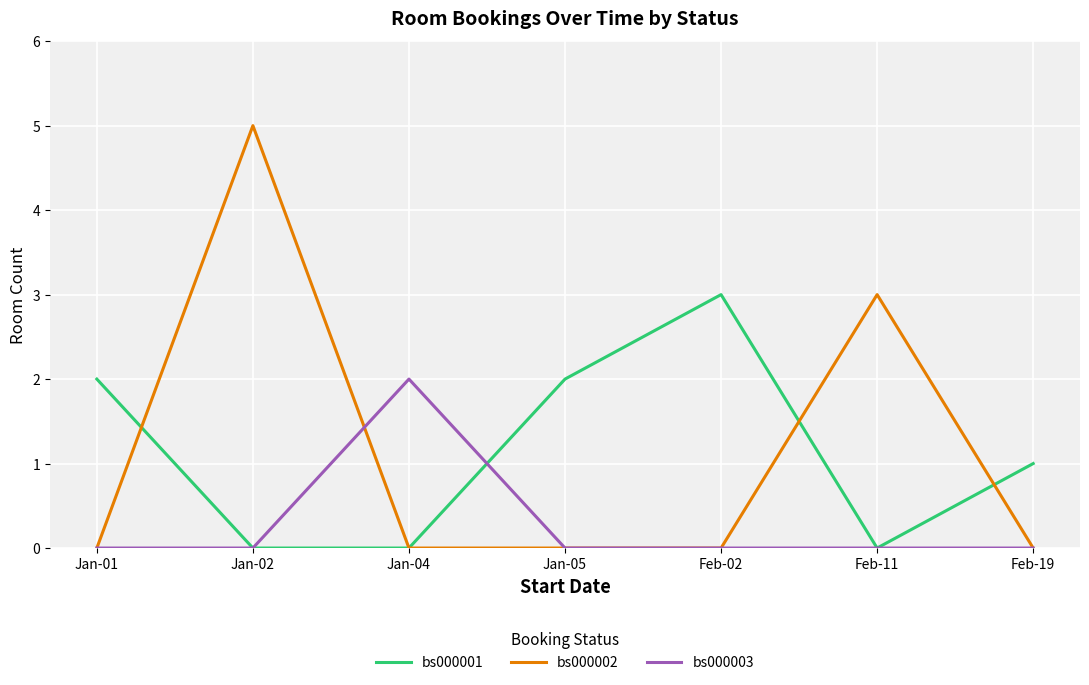

What are all the series names shown in the legend?

bs000001, bs000002, bs000003